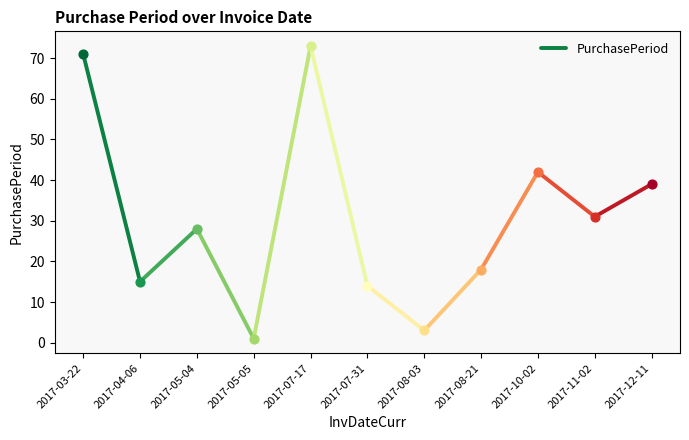

What is the change in value from 2017-03-22 to 2017-04-06?

-56